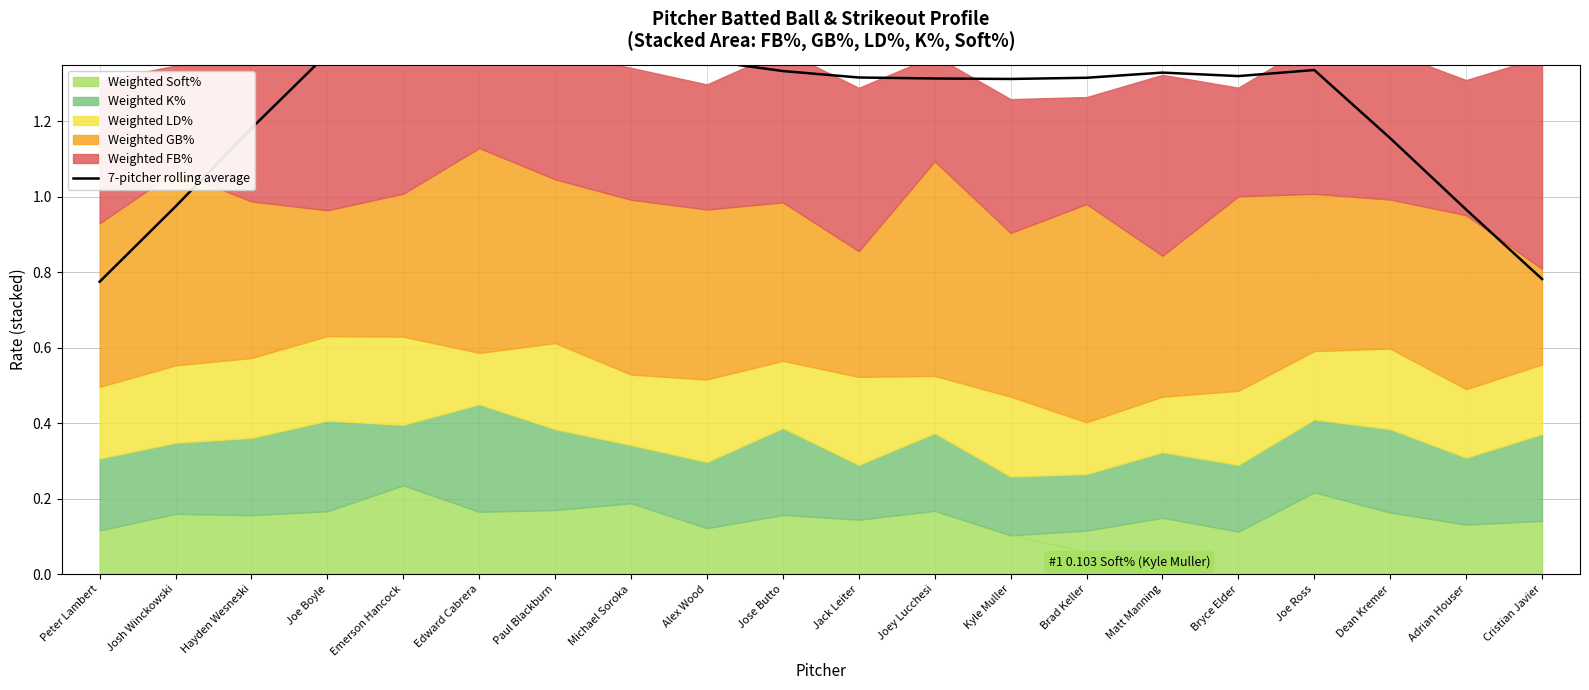

What is the greatest value displayed?

1.4